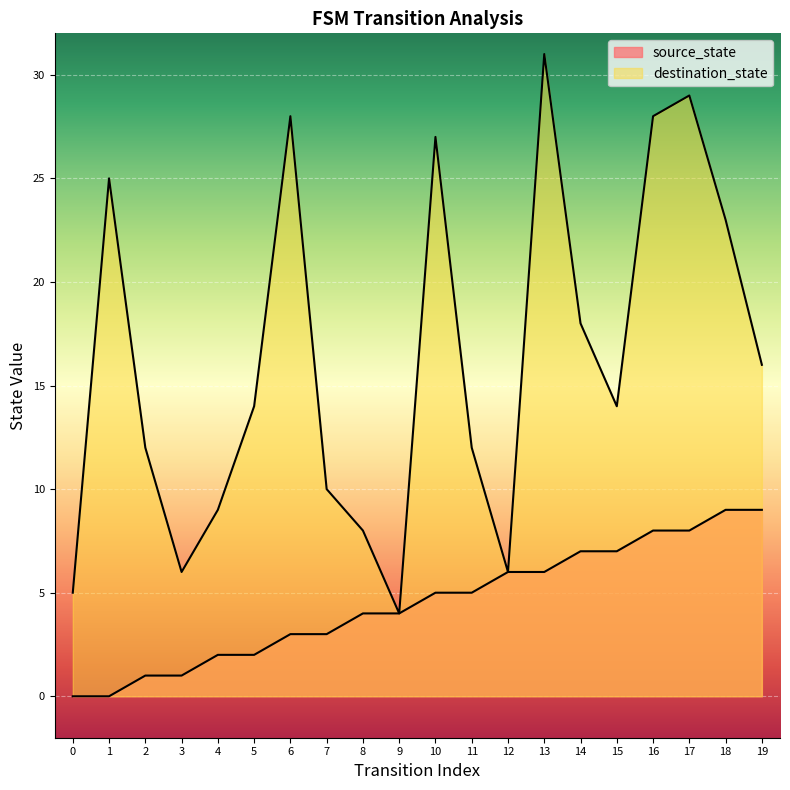

True or false: destination_state has a value of 10 at 3.

False